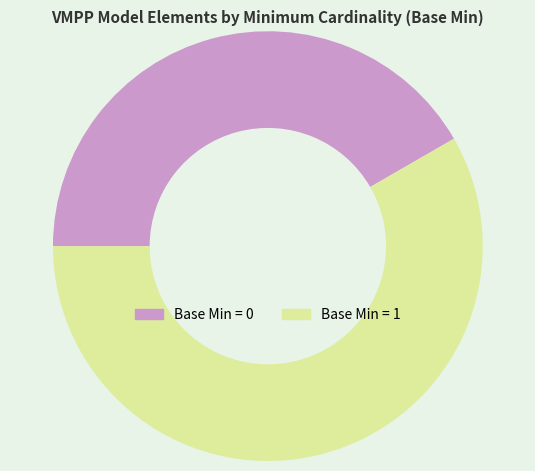

Between Base Min = 0 and Base Min = 1, which is larger?

Base Min = 1